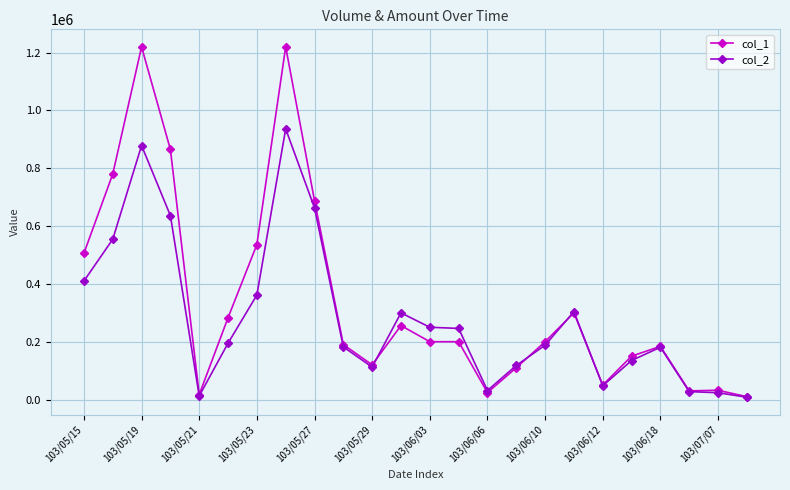

Which series has the largest range (max minus min)?

col_1